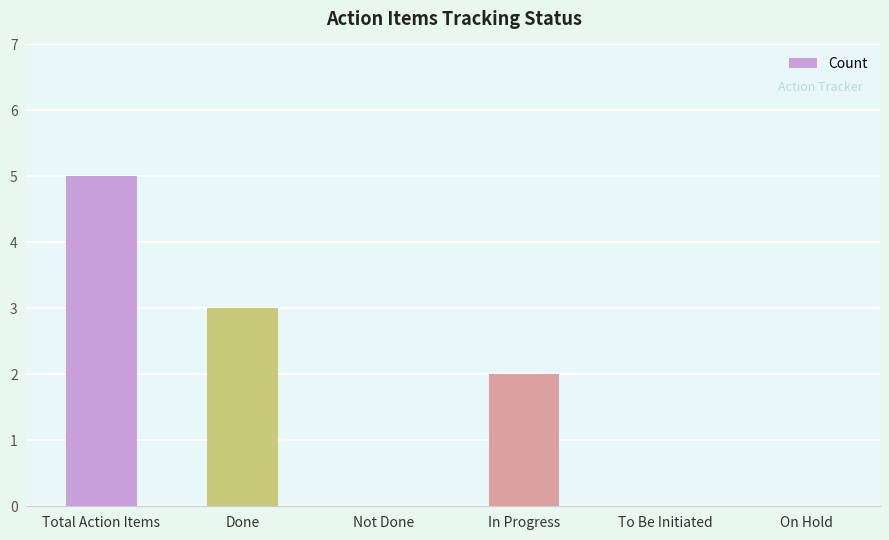

At which label does the data first exceed 2?

Total Action Items